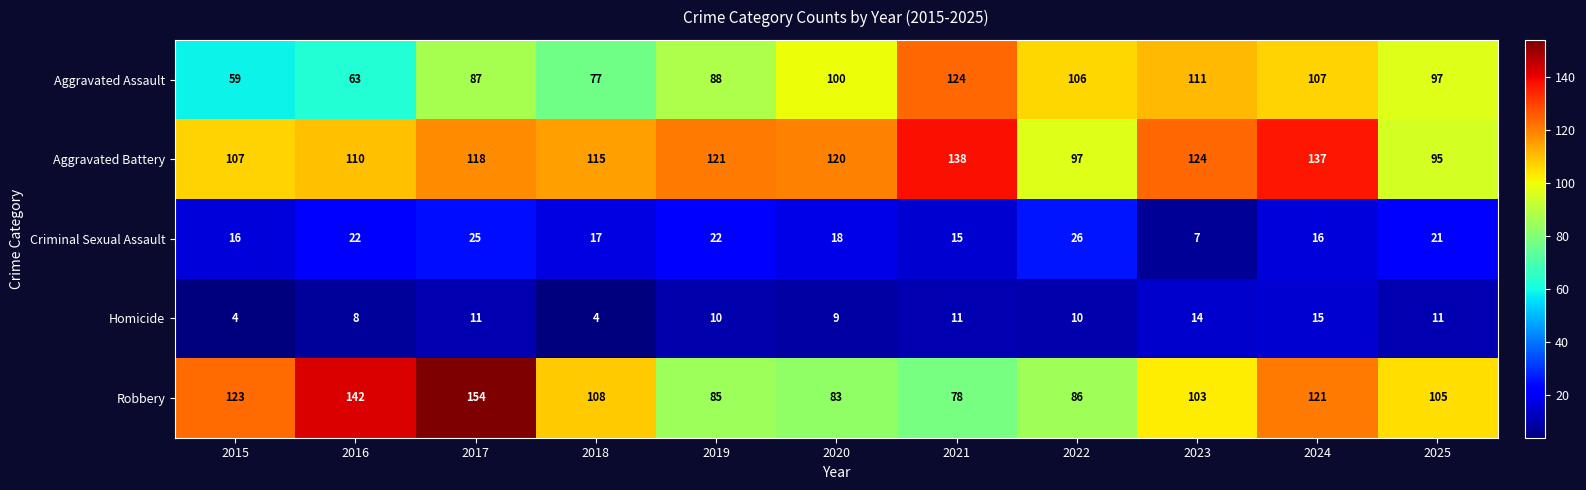

What is the difference between the maximum and minimum values in the Robbery series?

76